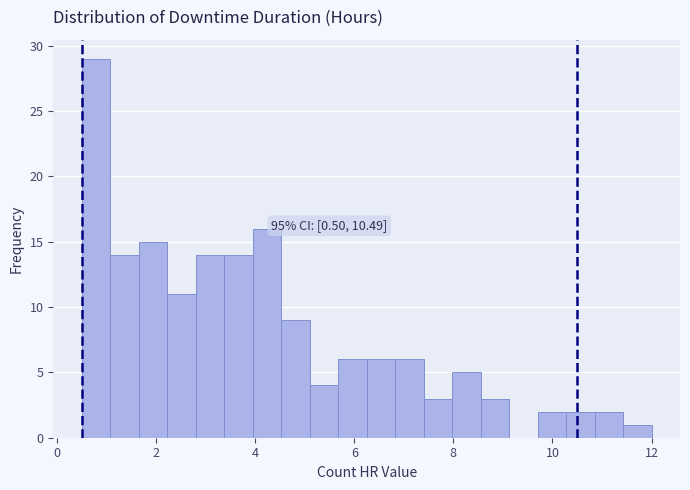

Around what value on the x-axis is the tallest bar? Give the approximate position of its centre, as read against the axis.

0.8